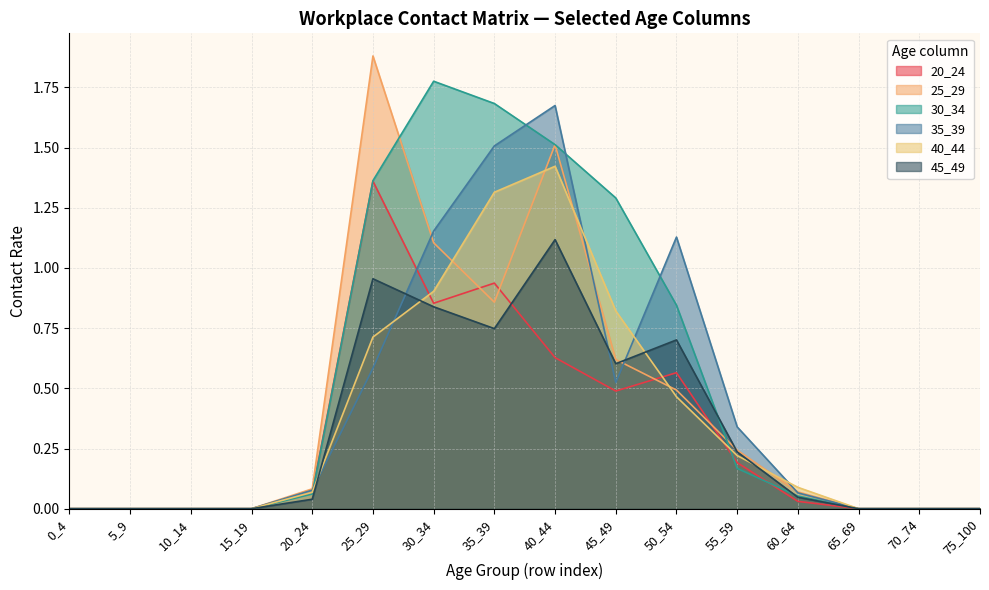

At which label is 45_49 closest to 0?

0_4